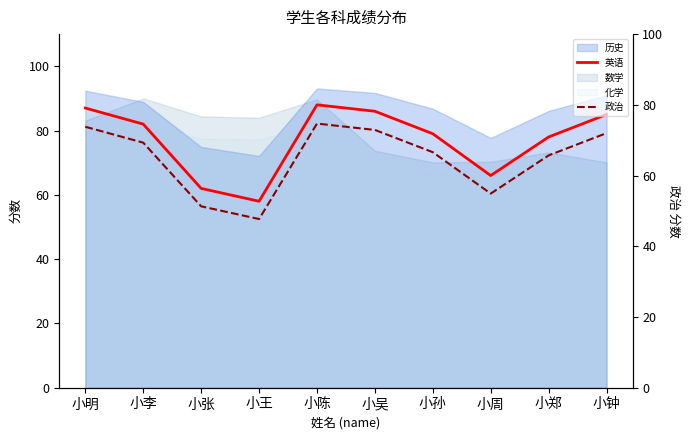

At which label does 英语 first exceed 82?

小明